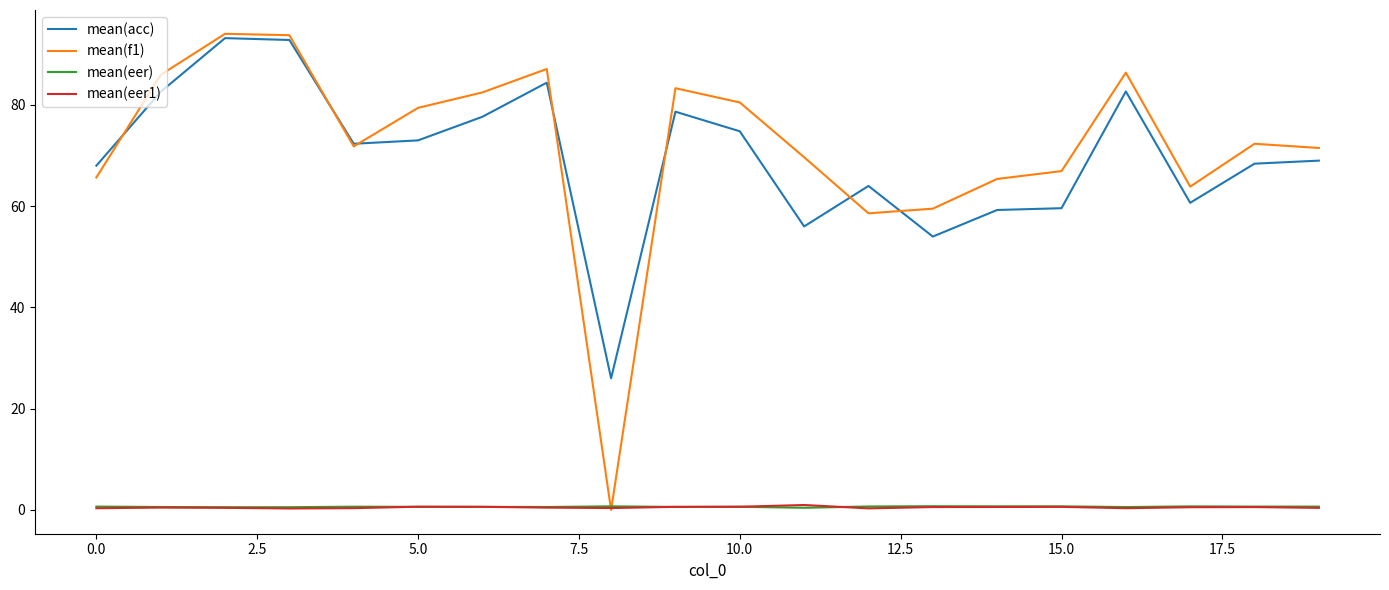

What is the lowest value of the mean(acc) series?

26.0